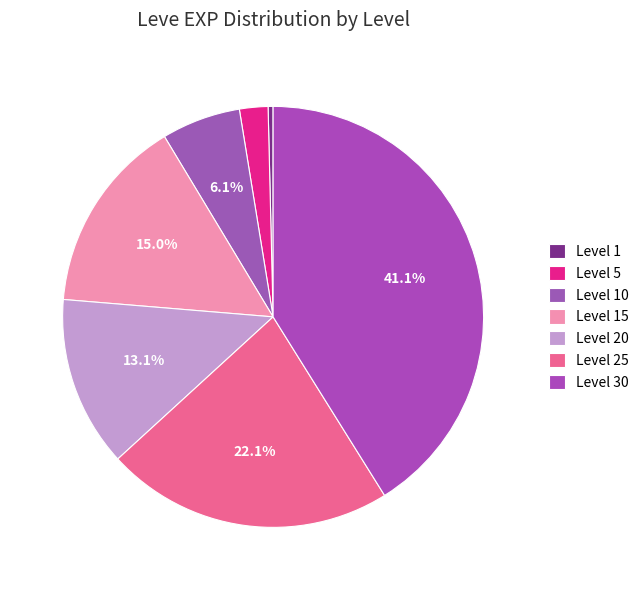

Which slice is the largest?

Level 30